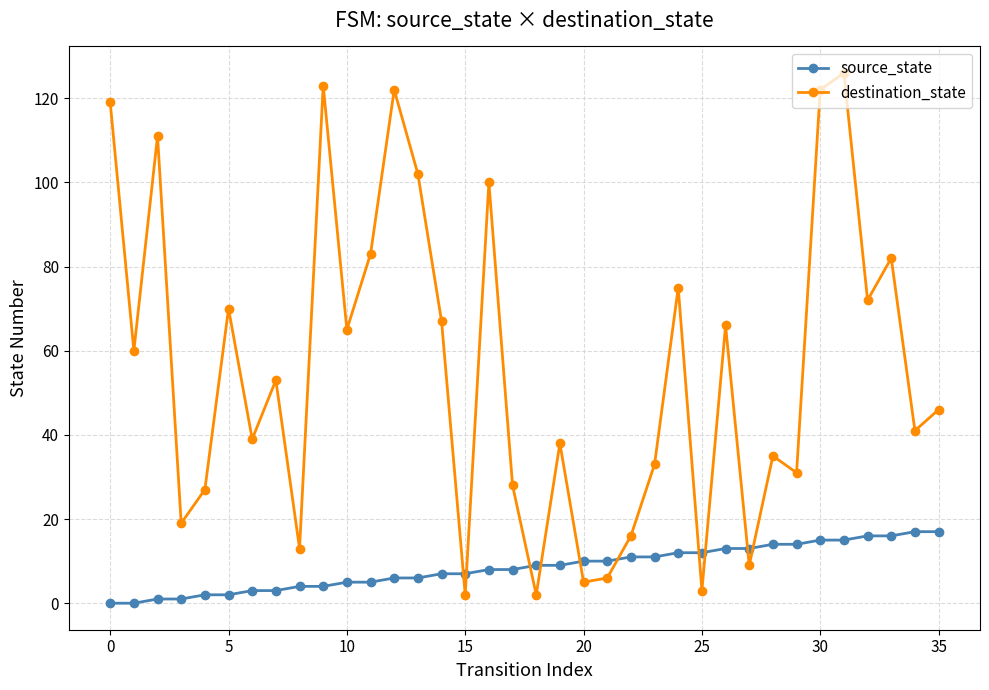

Reading left to right, transcribe all the data shown in this chart.

source_state: 0	0	1	1	2	2	3	3	4	4	5	5	6	6	7	7	8	8	9	9	10	10	11	11	12	12	13	13	14	14	15	15	16	16	17	17
destination_state: 119	60	111	19	27	70	39	53	13	123	65	83	122	102	67	2	100	28	2	38	5	6	16	33	75	3	66	9	35	31	122	126	72	82	41	46